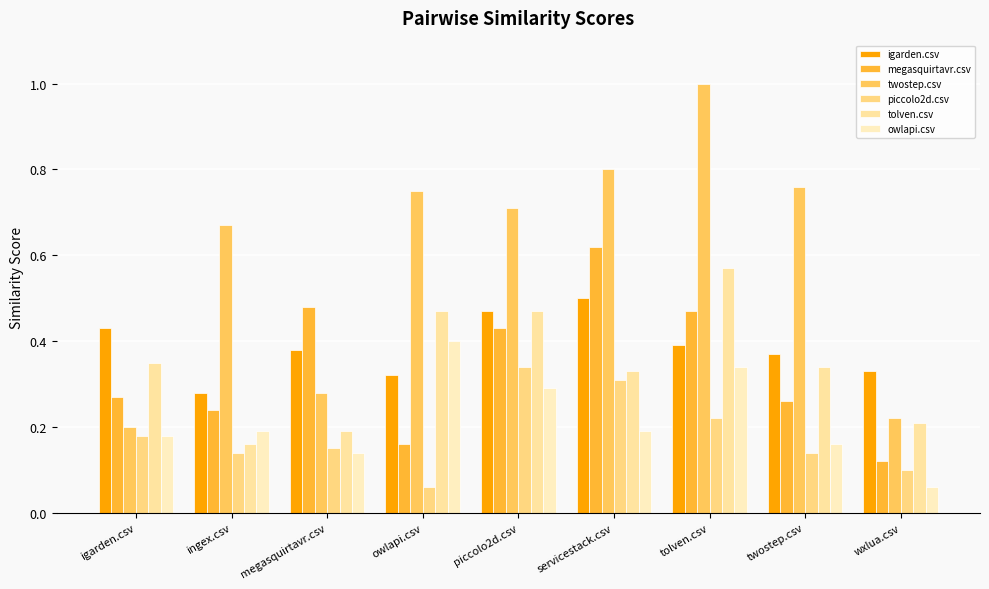

Rank the series at piccolo2d.csv from lowest to highest value.

owlapi.csv, piccolo2d.csv, megasquirtavr.csv, igarden.csv, tolven.csv, twostep.csv